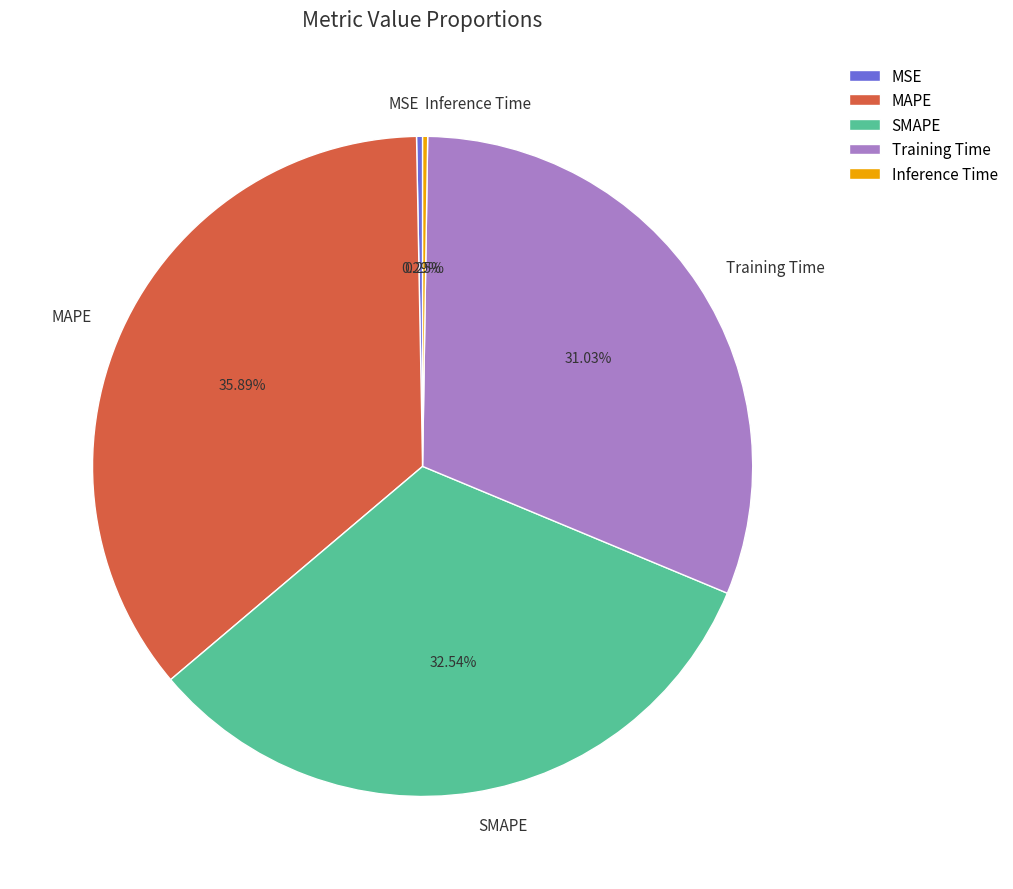

Is the sum of Training Time and MAPE greater than half?

Yes